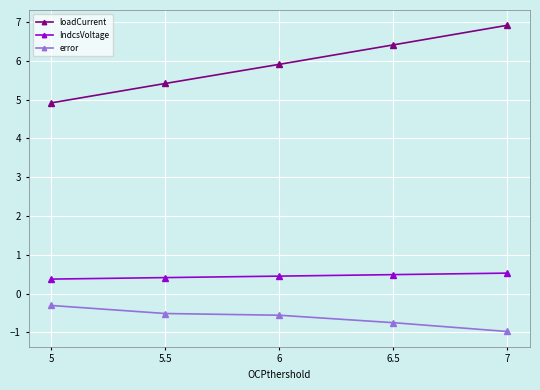

True or false: error and IndcsVoltage intersect in this chart.

False